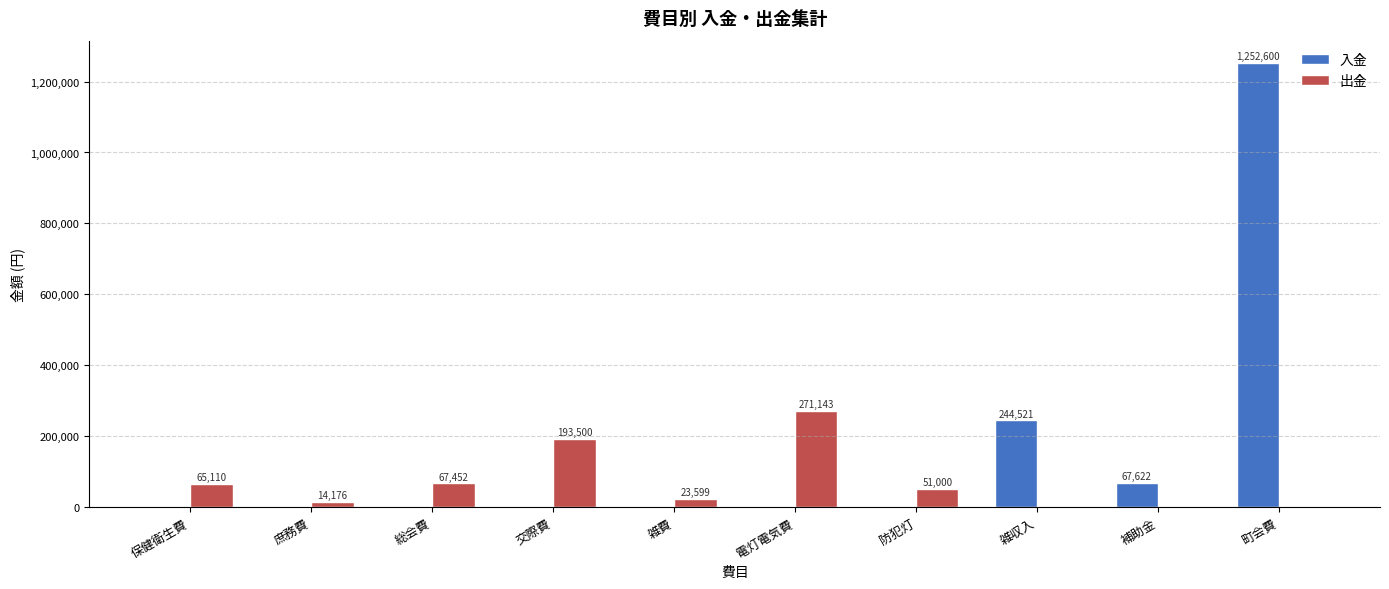

Which series has the largest total across all categories?

入金